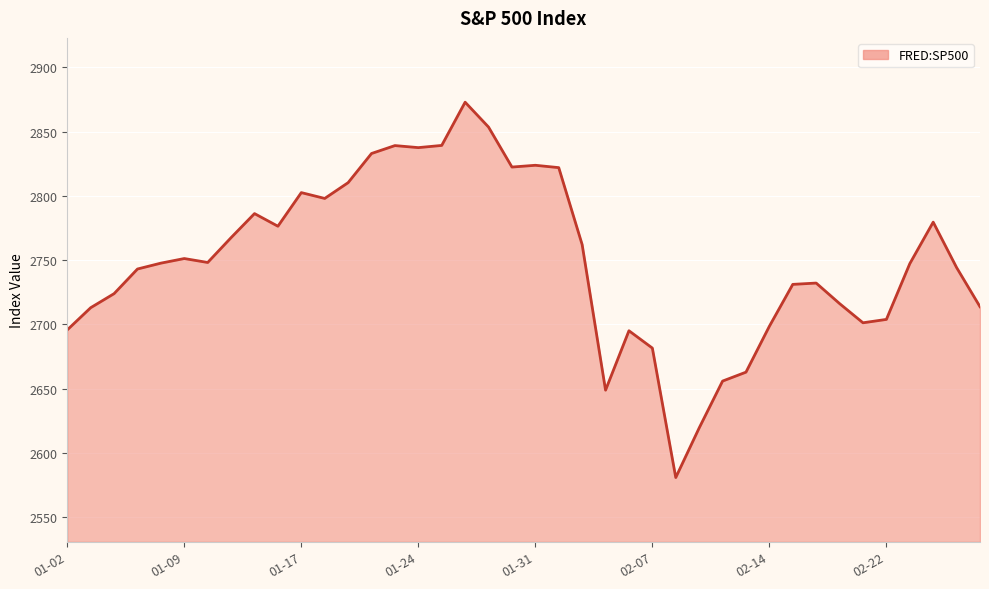

What is the minimum value shown in the chart?

2581.0